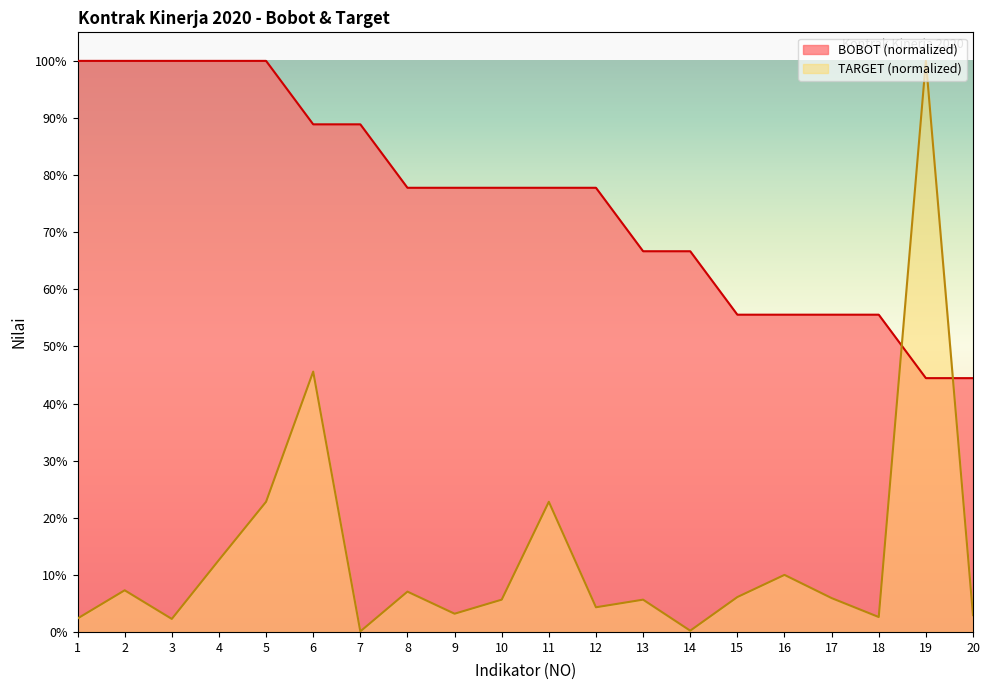

Which has a higher value, 20 or 9?

9